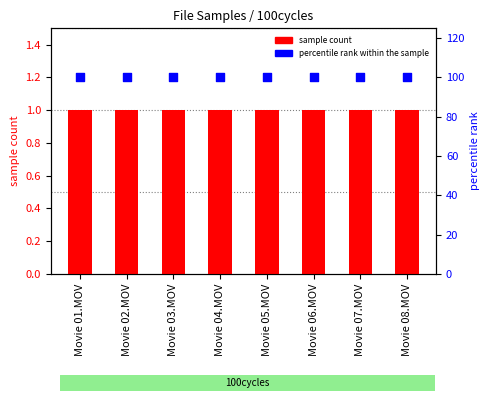

What is the total value across all series at Movie 08.MOV?

101